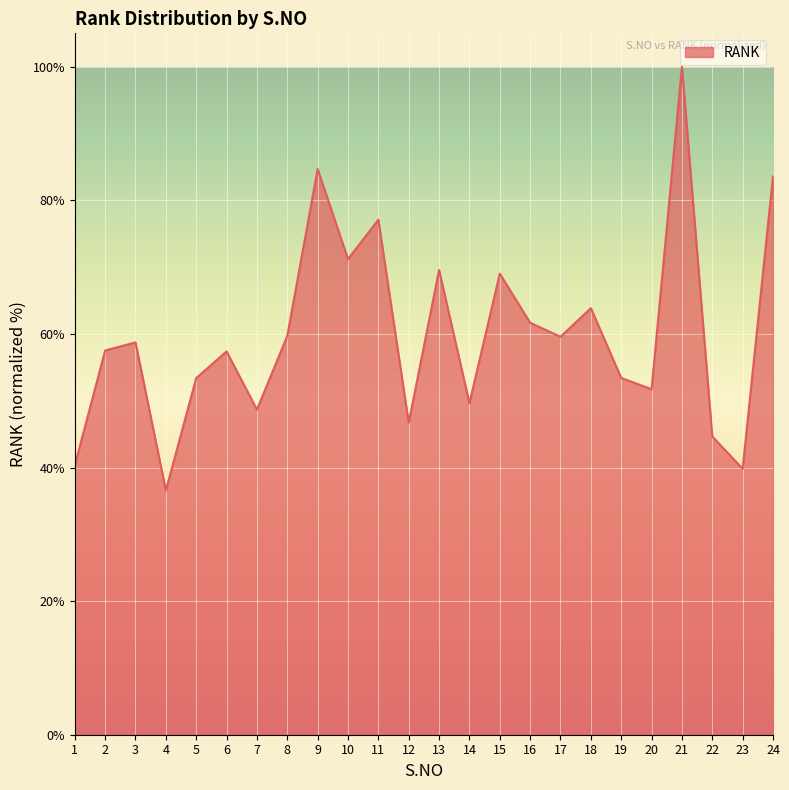

Which has a higher value, 21 or 14?

21